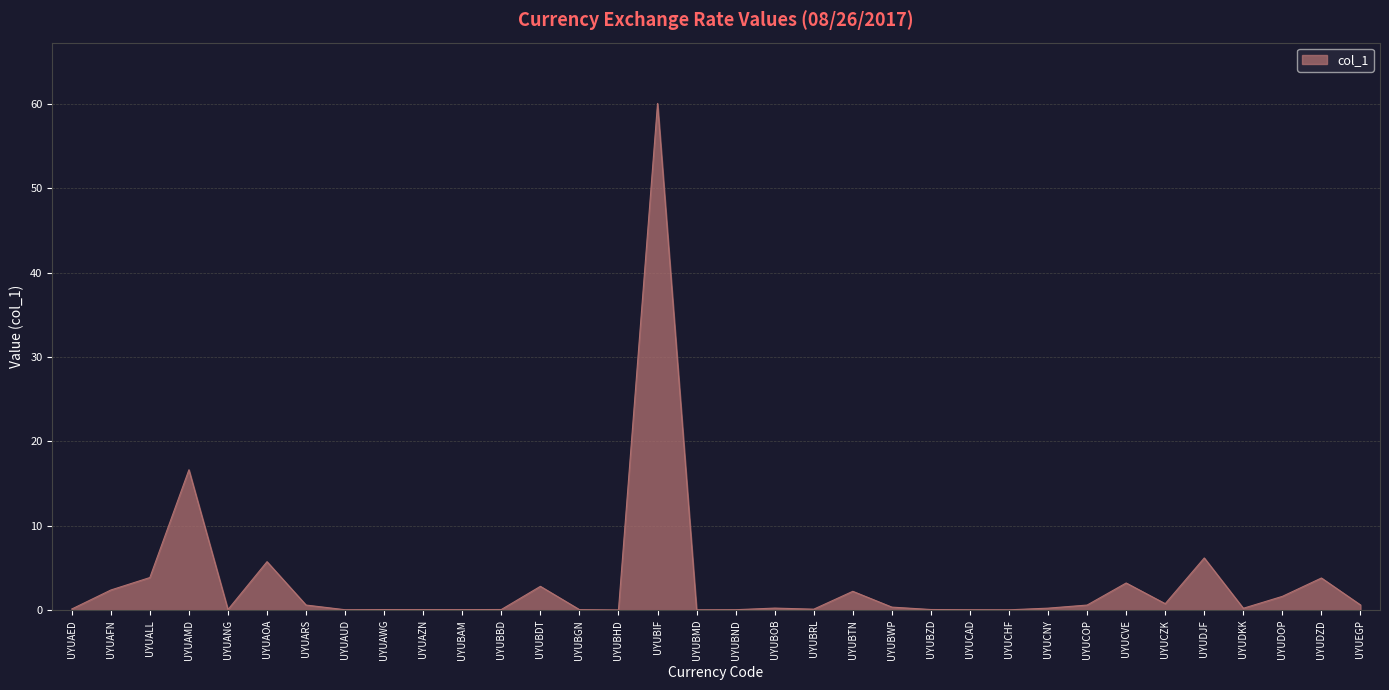

What position from the right is UYUALL?

32